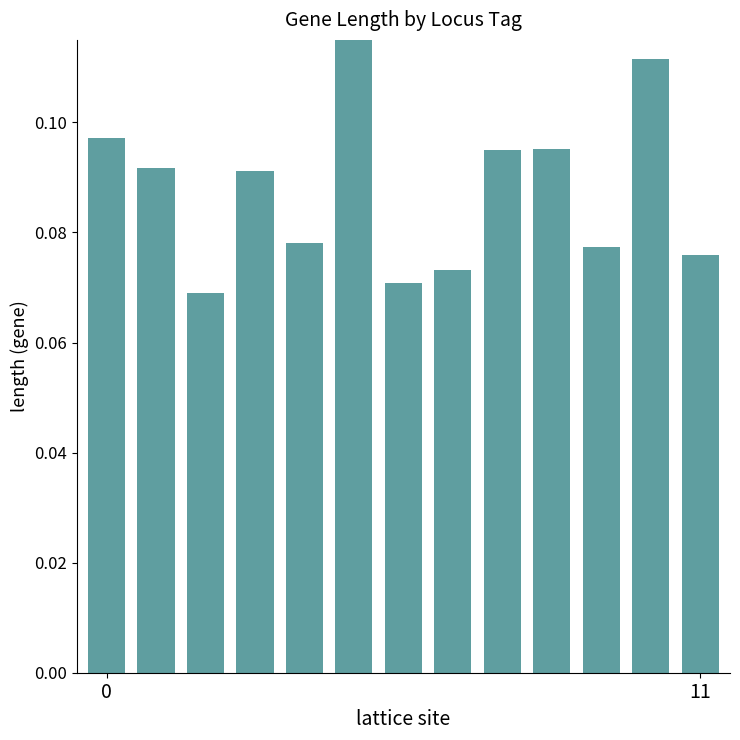

Is it true that the value at 0 is 0.1?

True